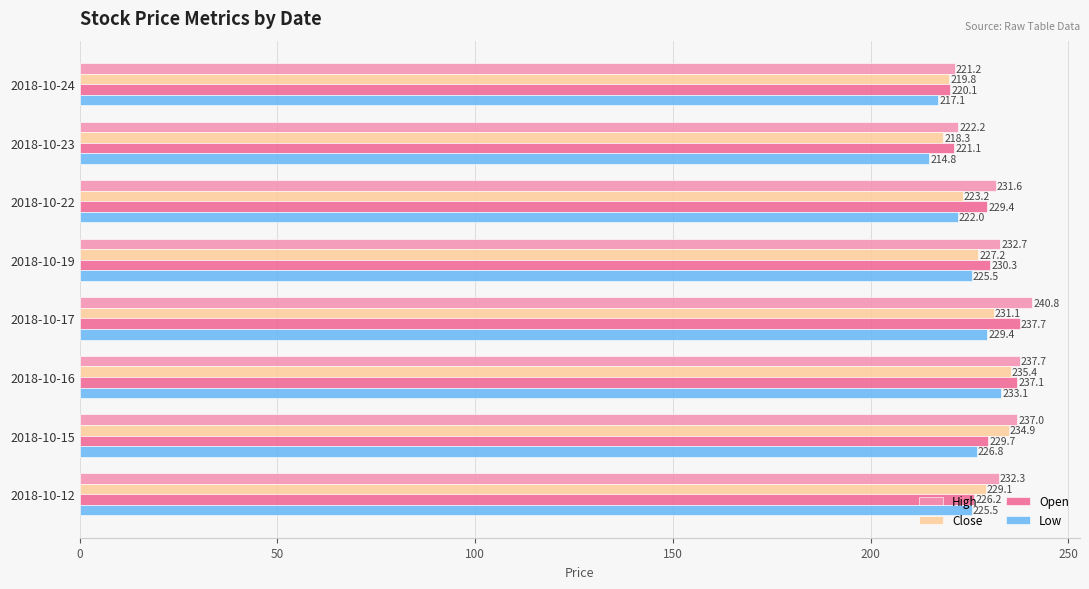

The value of Close at 2018-10-15 is 410.4. True or false?

False